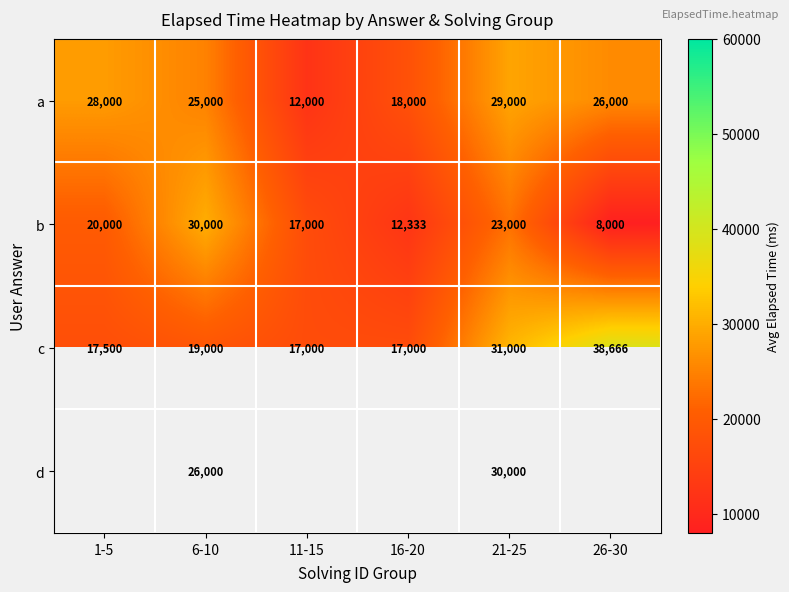

What is the sum of the b values at 6-10 and 21-25?

53000